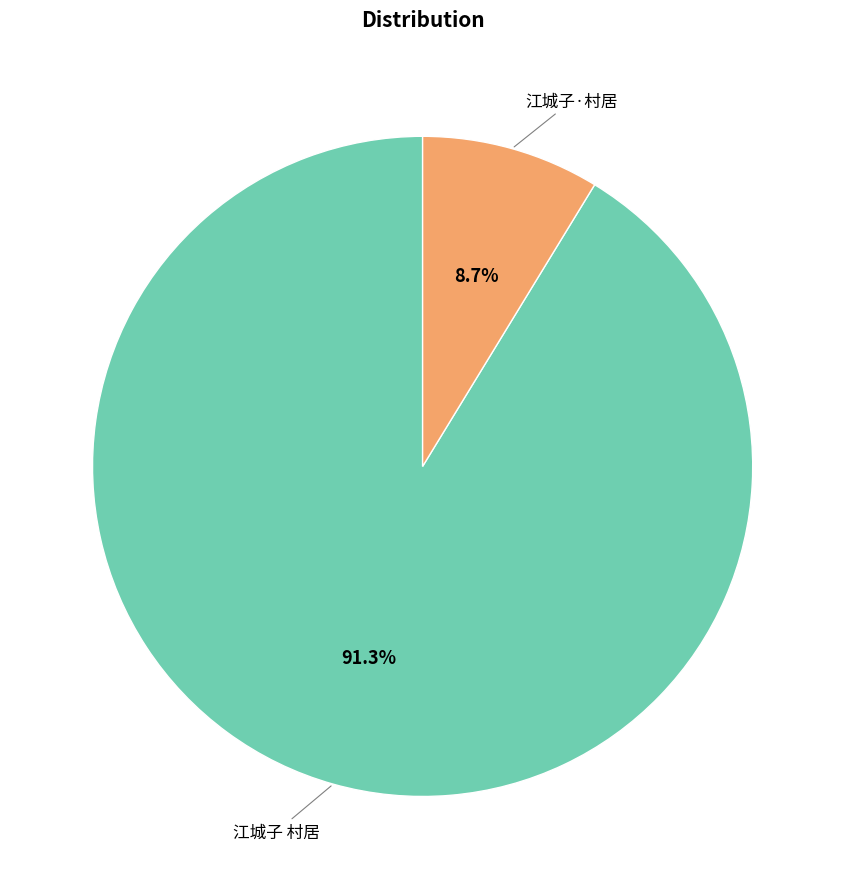

How many segments does this pie chart have?

2